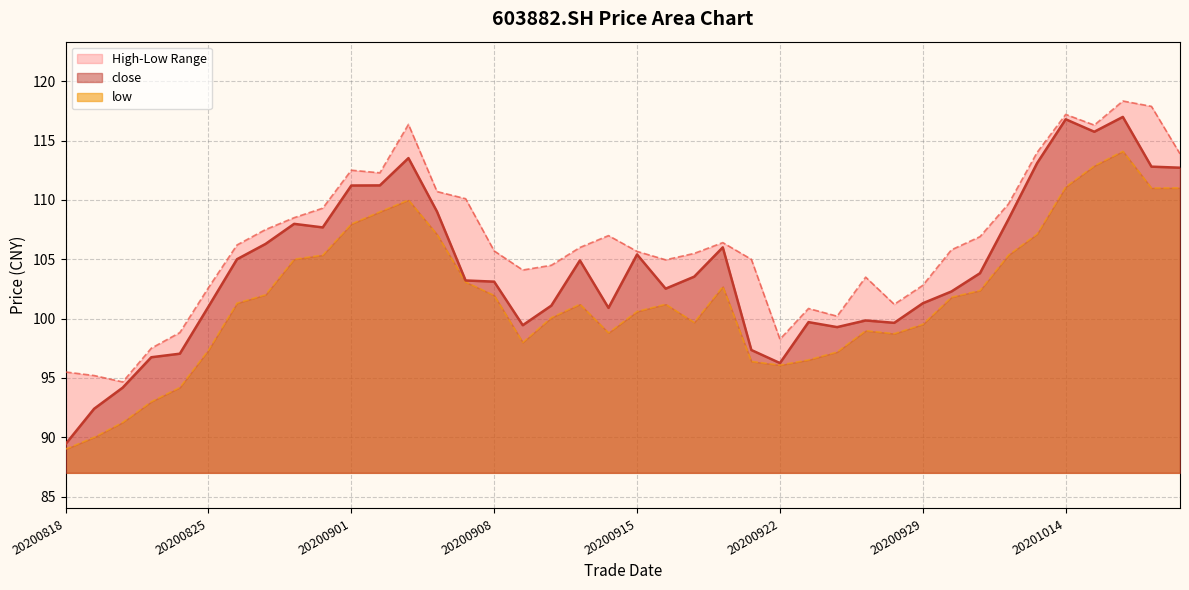

Does the chart display data point markers on the line(s)?

No